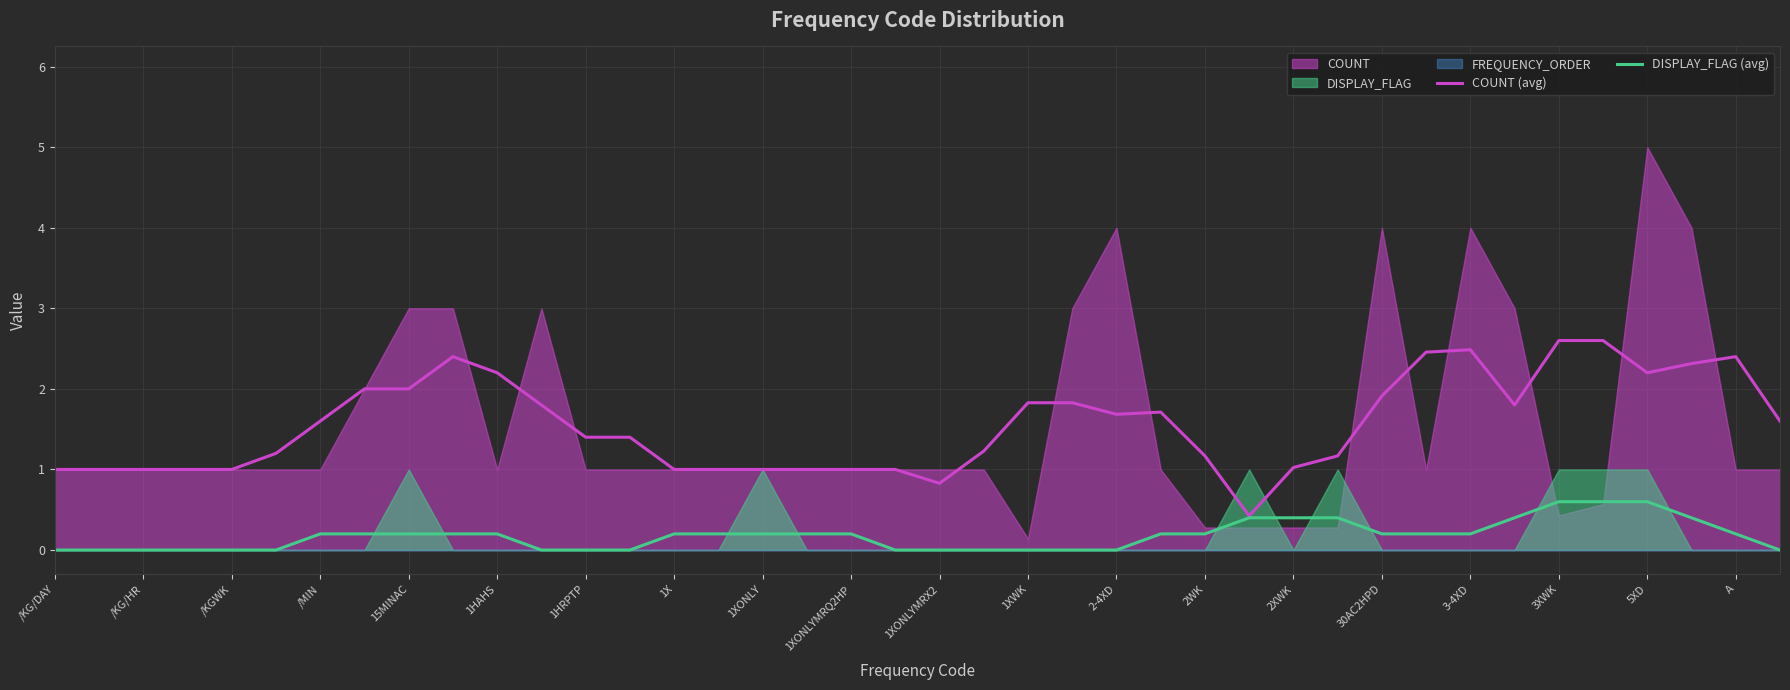

The COUNT (avg) series shows 0.5 at 2XWK. True or false?

False